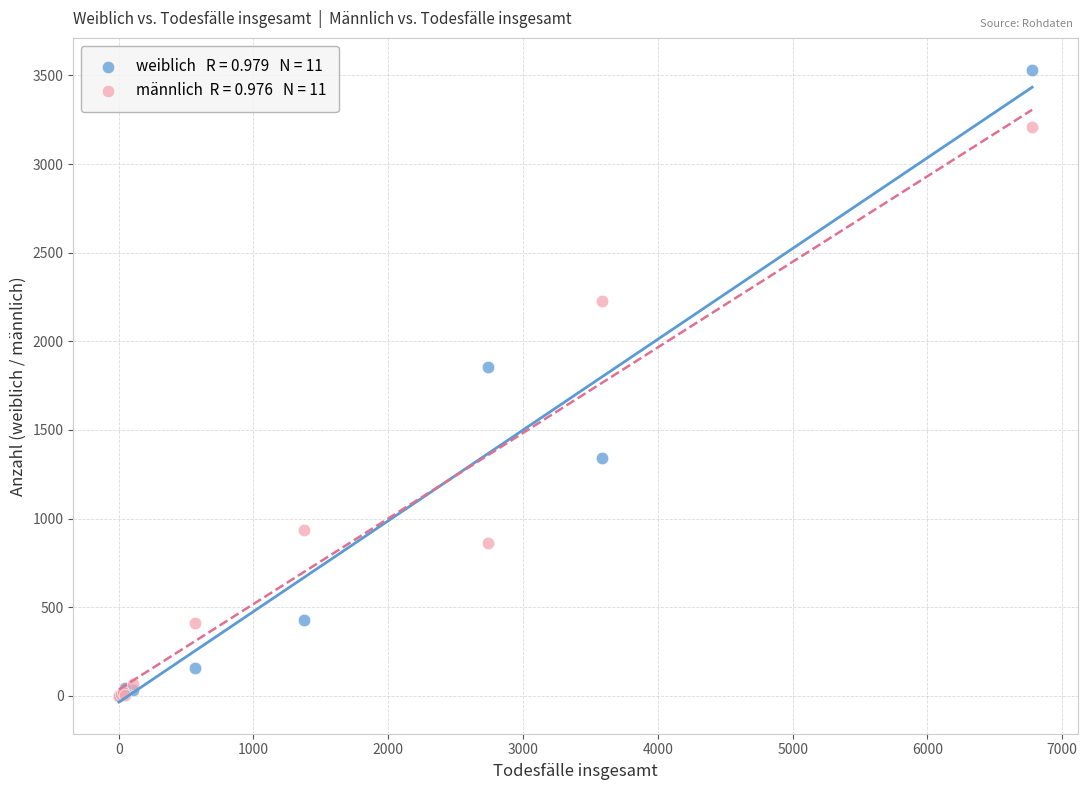

Across all series, what Y value is closest to 1766?

1857